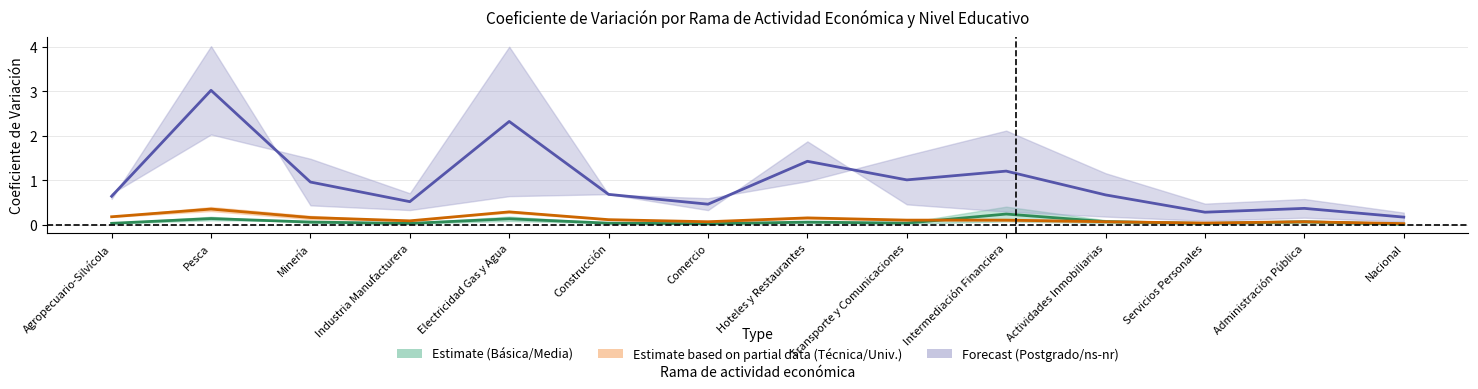

Is this an area chart (filled region under the line)?

No